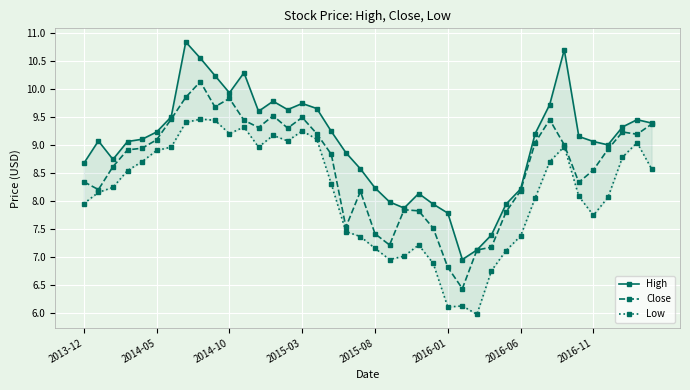

What is the total value across all series at 34?

25.6